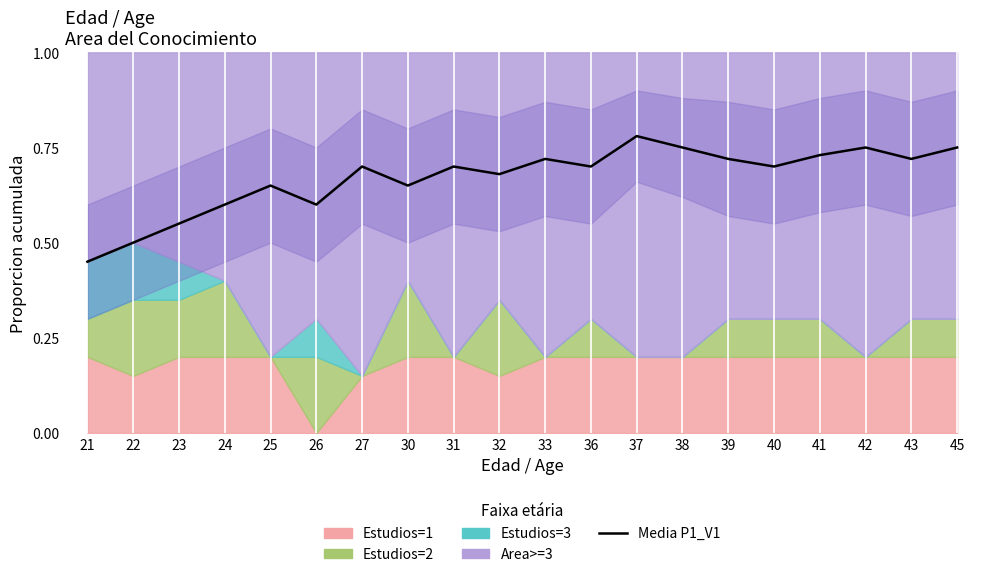

What is the value of the 7th point from the left?

0.7